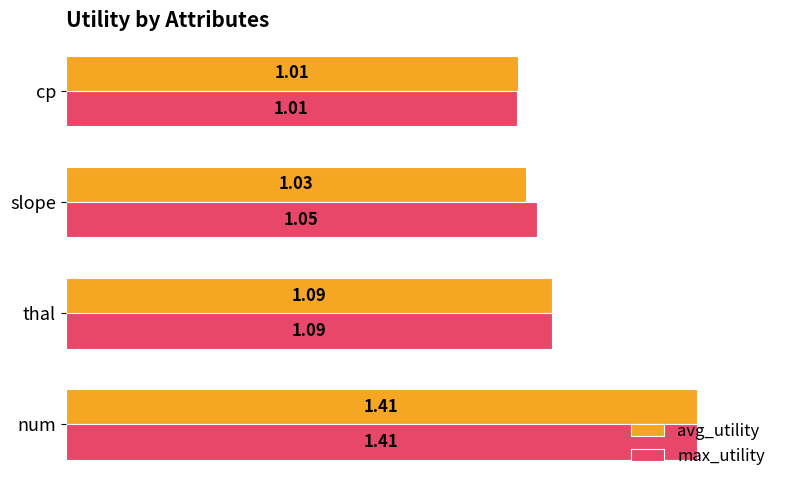

Which category has the highest value across all series?

num